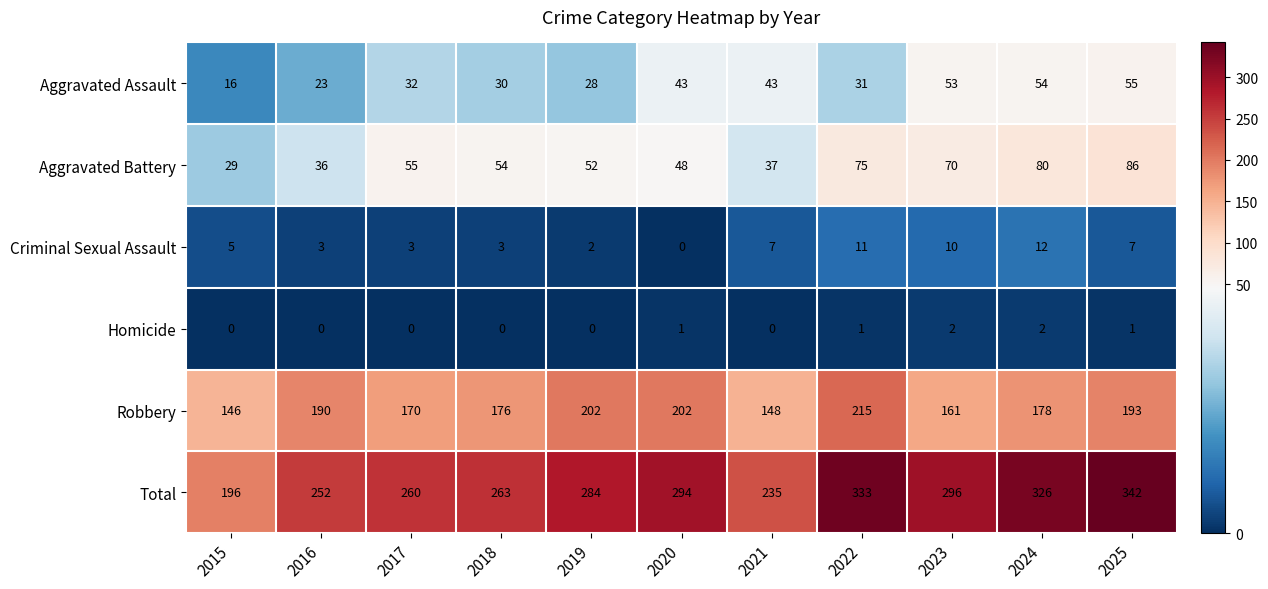

What is the highest value of the Aggravated Assault series?

55